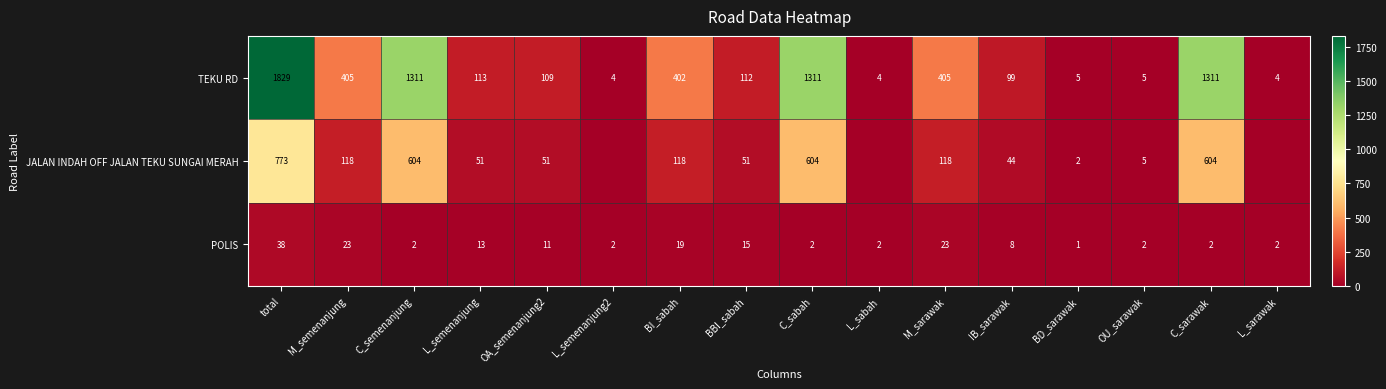

What is the sum of all POLIS values?

165